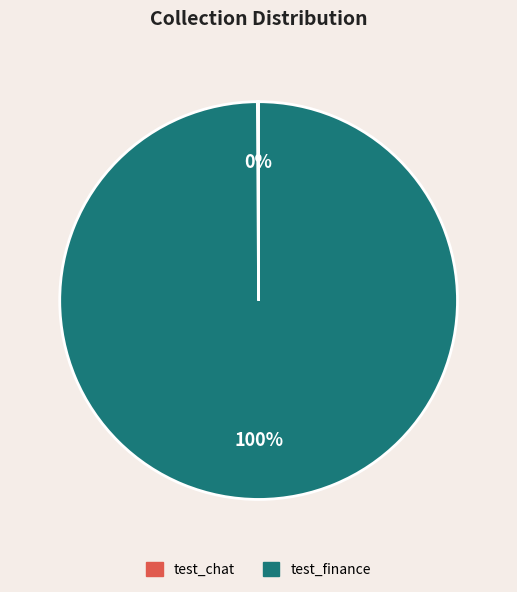

Does any single category account for the majority?

Yes